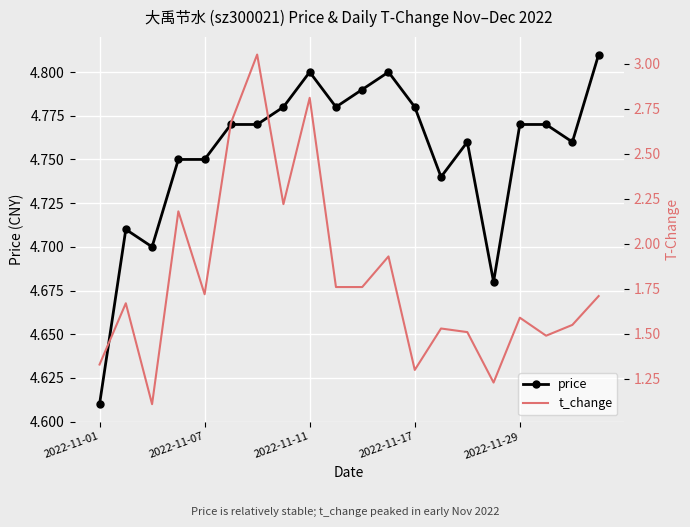

Count the number of data series in this chart.

2